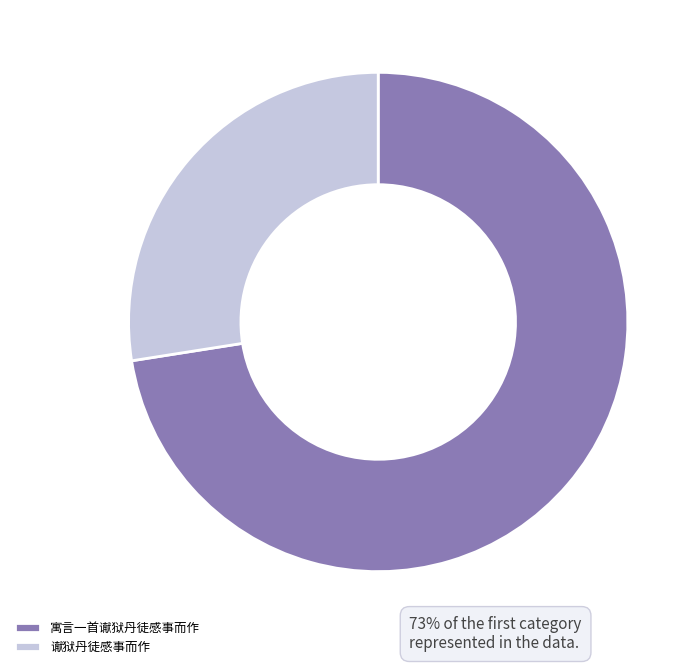

Combined, do 寓言一首谳狱丹徒感事而作 and 谳狱丹徒感事而作 account for over 50%?

Yes